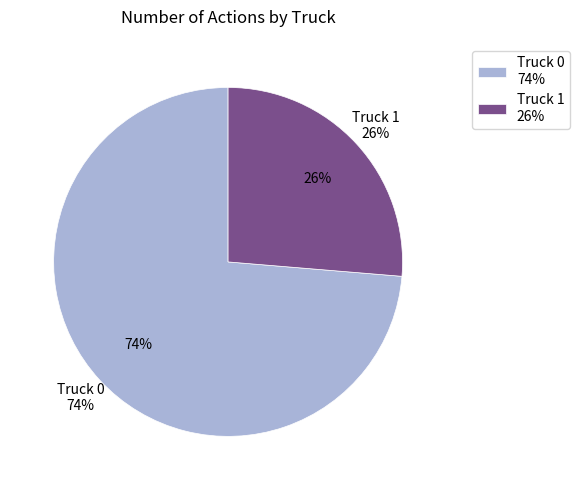

How many slices are in this pie chart?

2